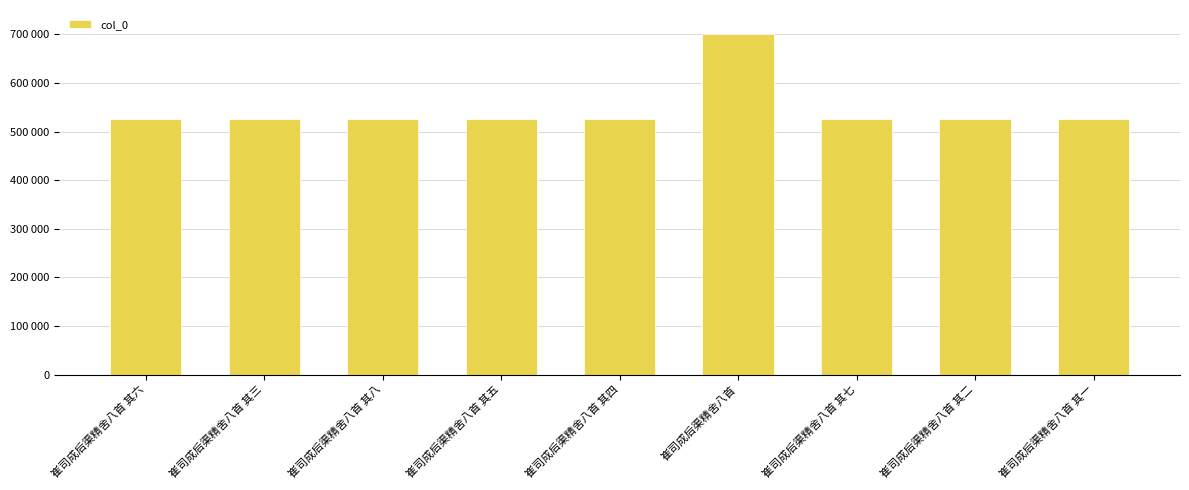

Rank the categories by value from lowest to highest.

崔司成后渠精舍八首 其一, 崔司成后渠精舍八首 其二, 崔司成后渠精舍八首 其三, 崔司成后渠精舍八首 其四, 崔司成后渠精舍八首 其五, 崔司成后渠精舍八首 其六, 崔司成后渠精舍八首 其七, 崔司成后渠精舍八首 其八, 崔司成后渠精舍八首